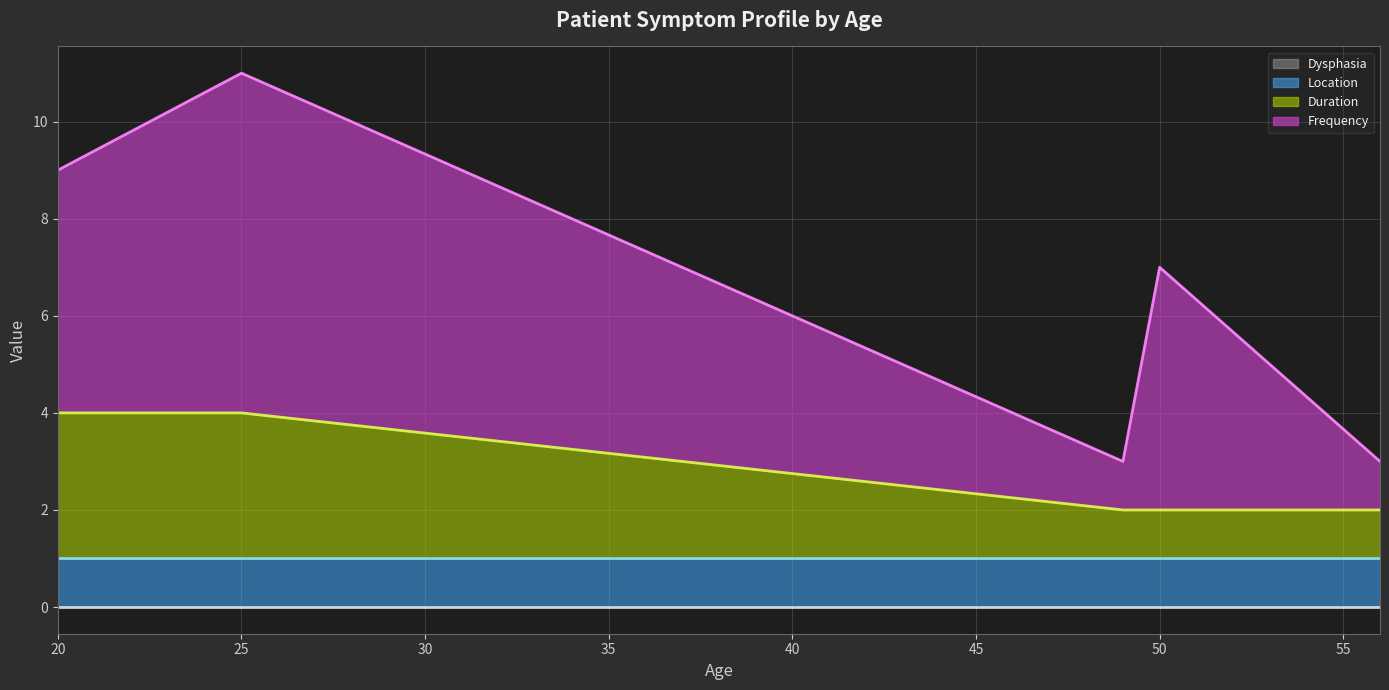

True or false: Dysphasia (line) and Duration (line) intersect in this chart.

False